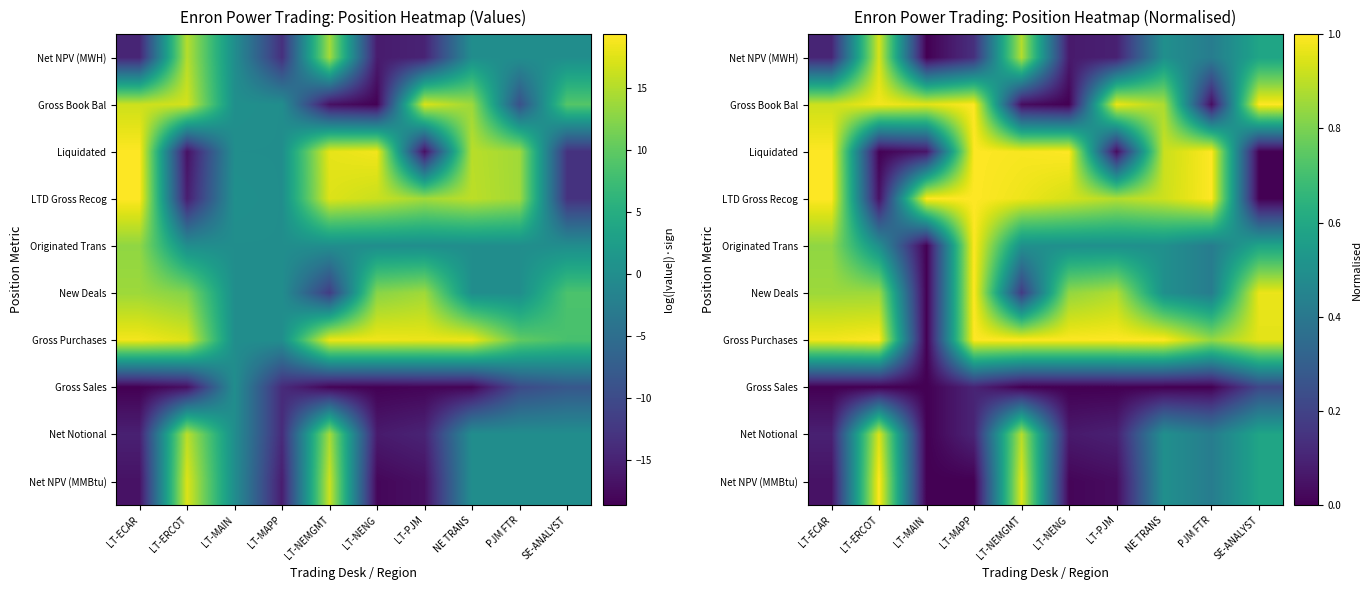

The value of Originated Trans at PJM FTR is 0.2. True or false?

False